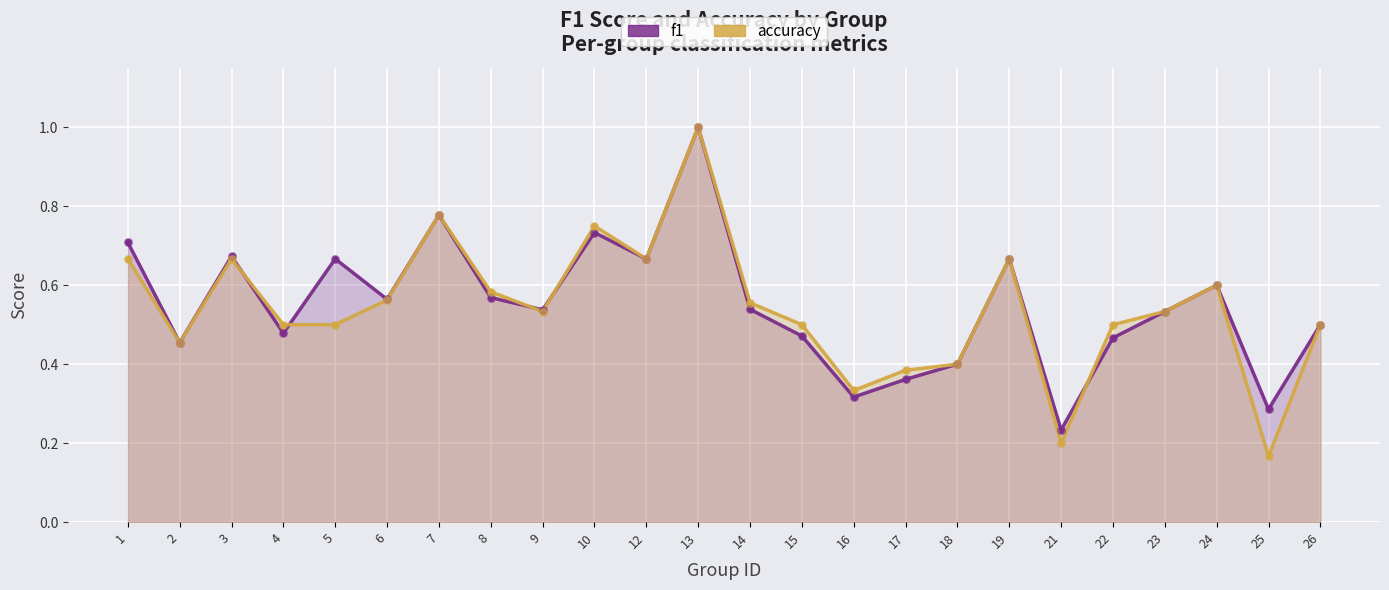

Which series has the largest Y range (max minus min)?

accuracy